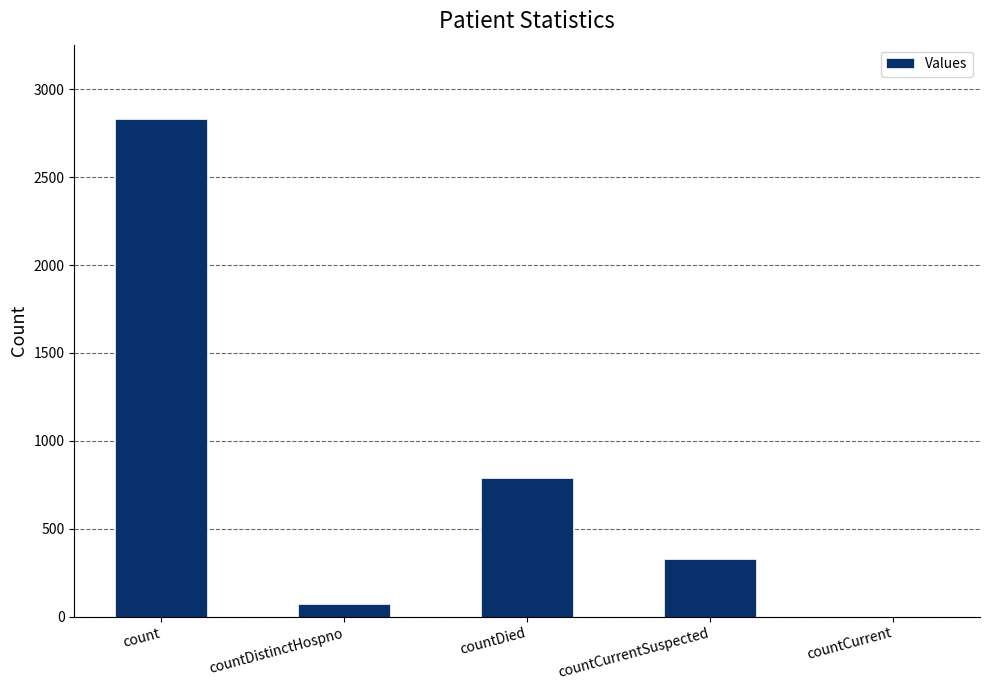

Between countDied and countCurrentSuspected, which is larger?

countDied